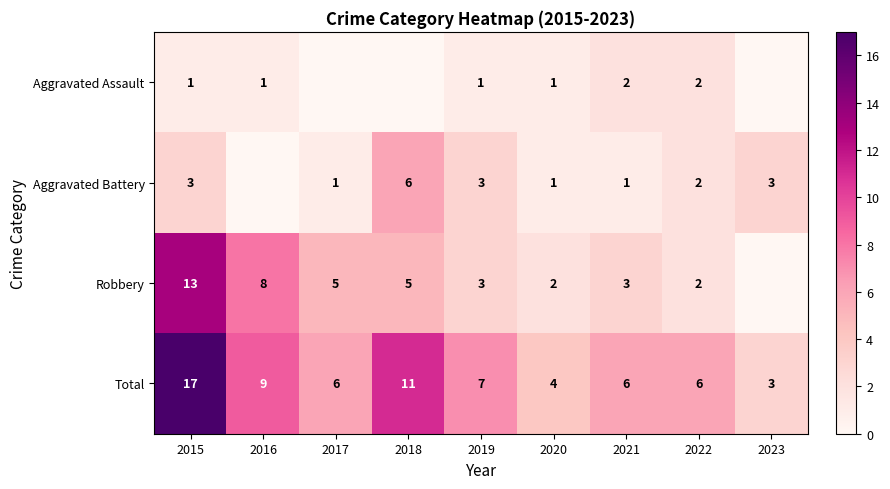

Read the Total value at 2020.

4